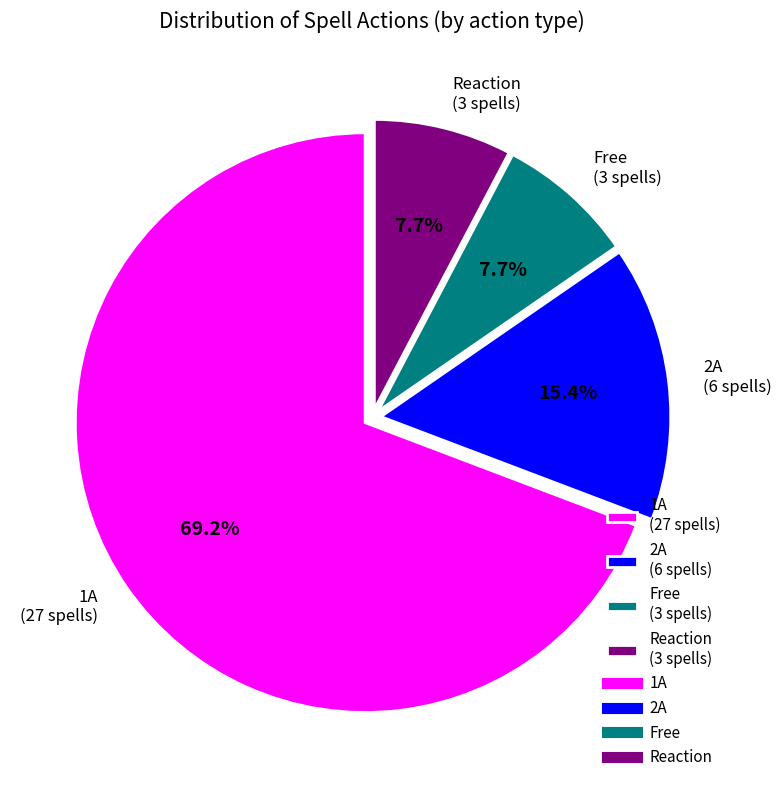

To the nearest percent, what is the average slice percentage?

25%